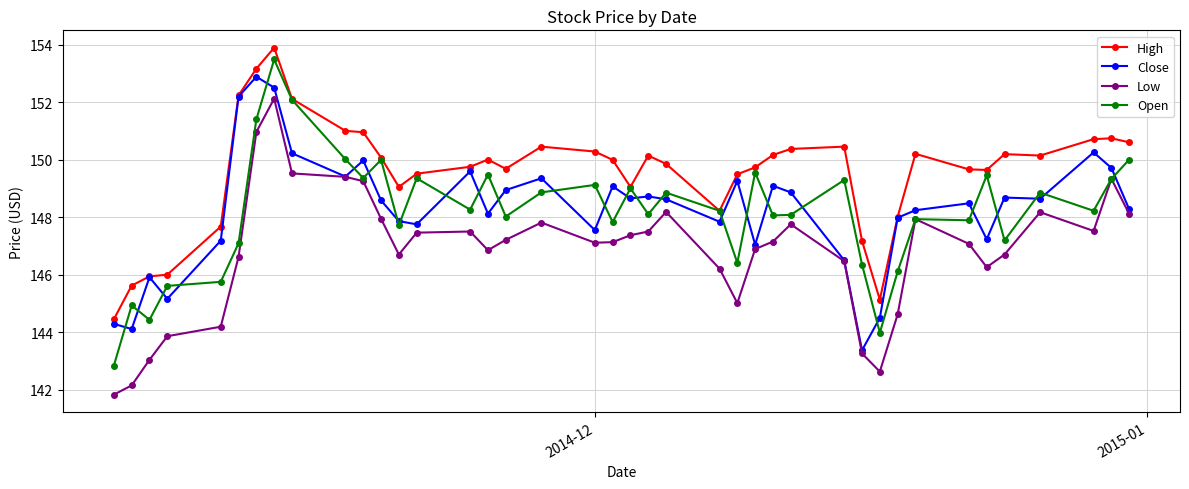

Count the number of data series in this chart.

4